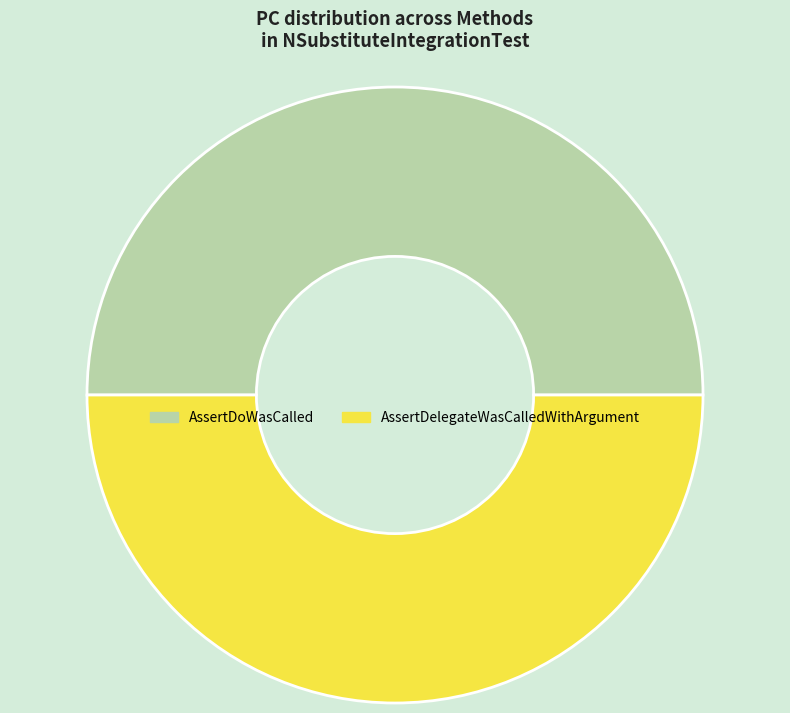

Count the number of slices in the pie.

2